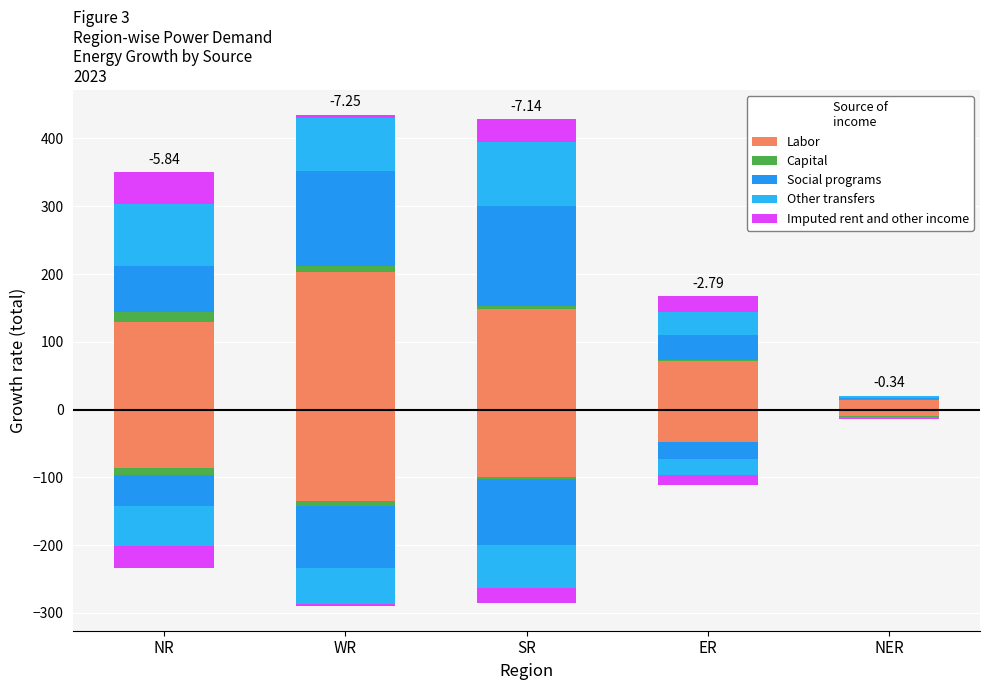

The value of Social programs at SR is 147.3. True or false?

True